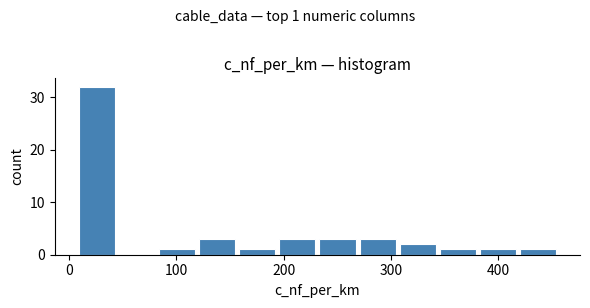

Around what value on the x-axis is the tallest bar? Give the approximate position of its centre, as read against the axis.

30